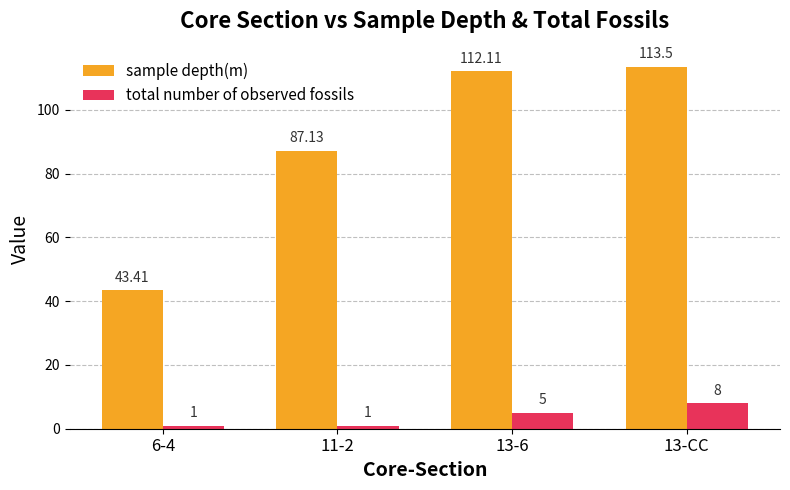

Read the sample depth(m) value at 13-6.

112.1